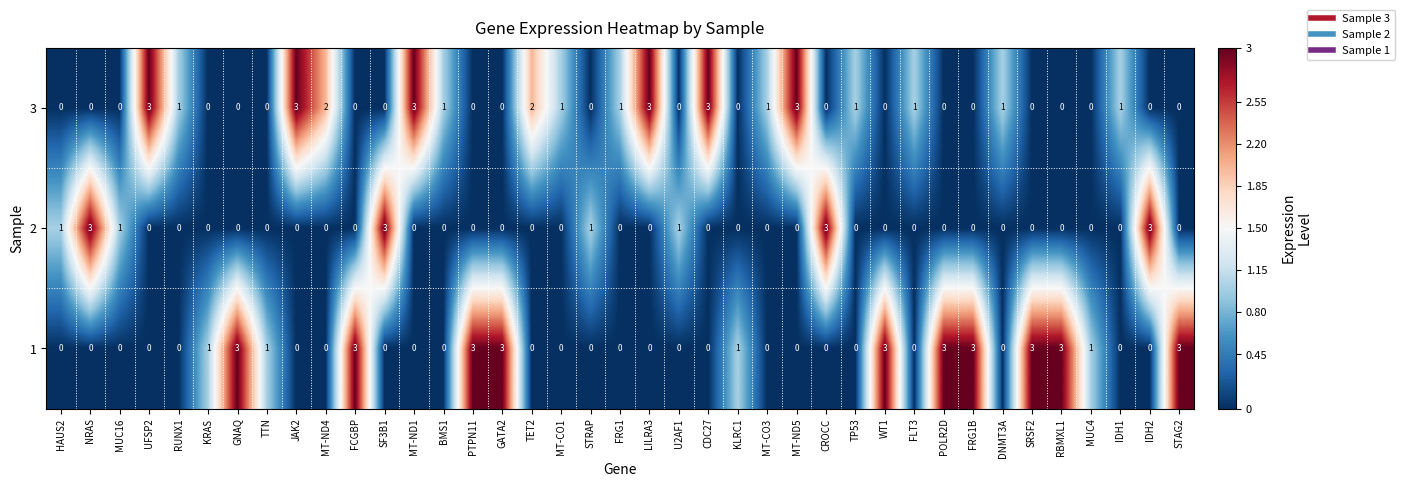

What is the greatest value displayed?

3